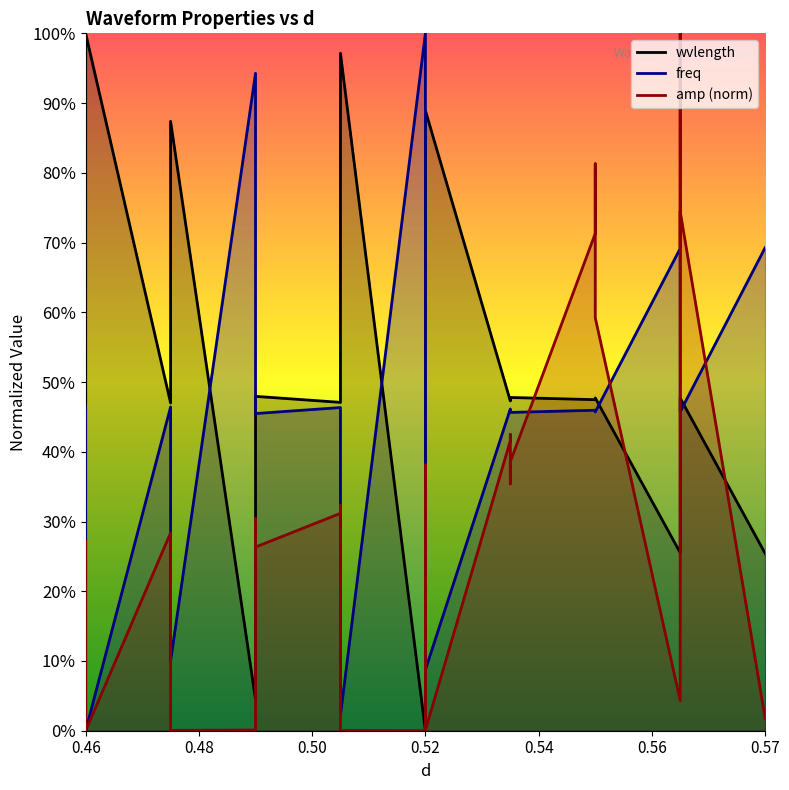

At which label is wvlength closest to 0?

0.52